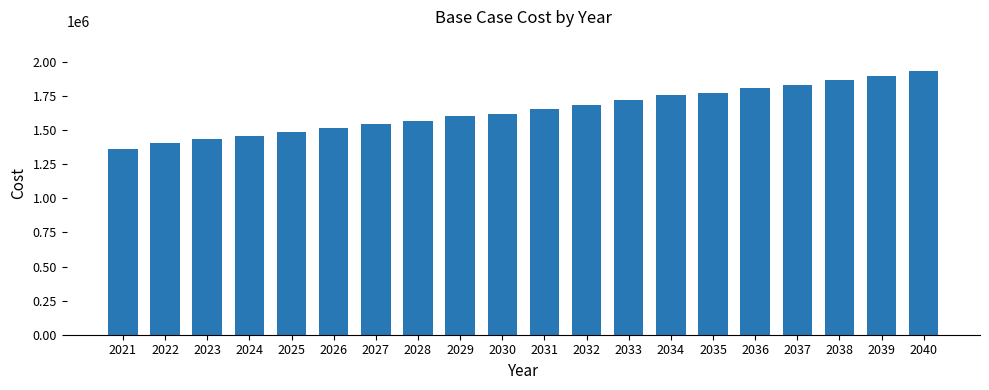

Are the bars horizontal?

No